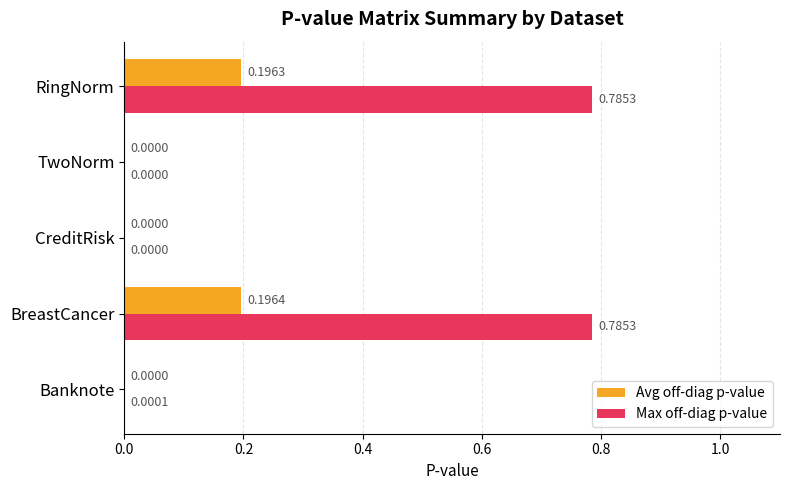

What is the sum of all Avg off-diag p-value values?

0.4